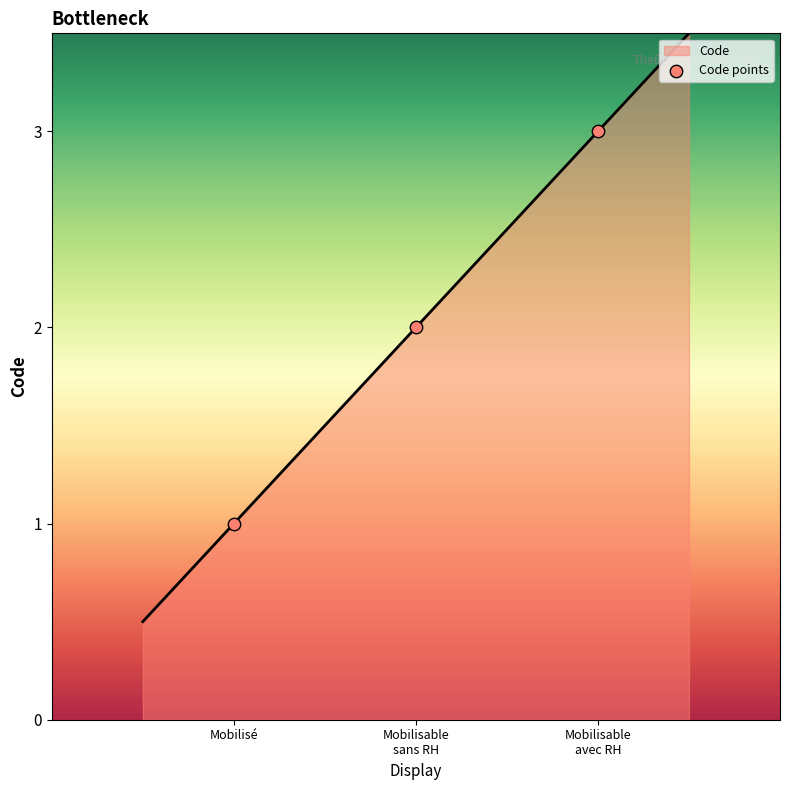

Which has a higher value, Mobilisable avec RH or Mobilisé?

Mobilisable avec RH